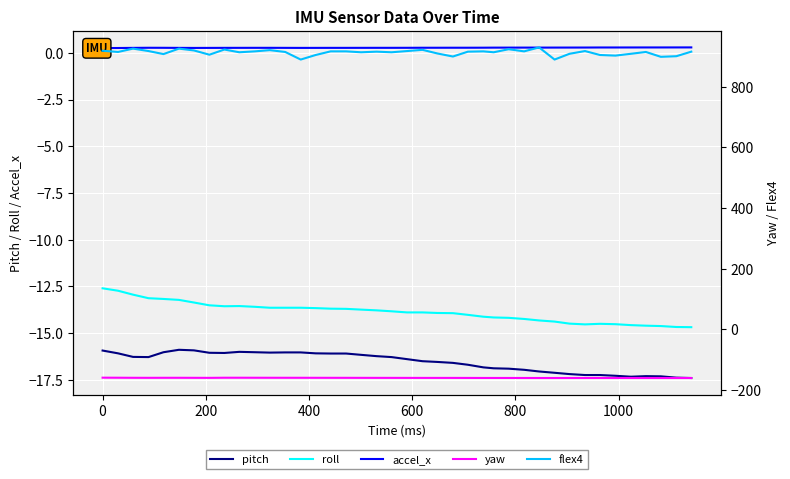

Count the accel_x values in the range 0 to 1.

40